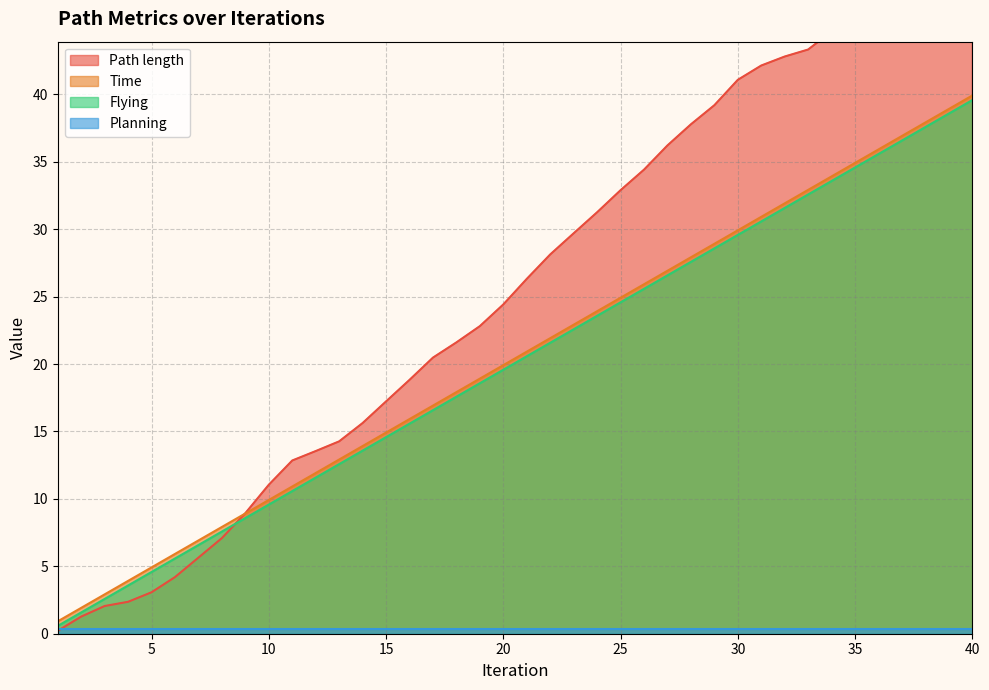

True or false: Time has a value of 13.1 at 10.

False